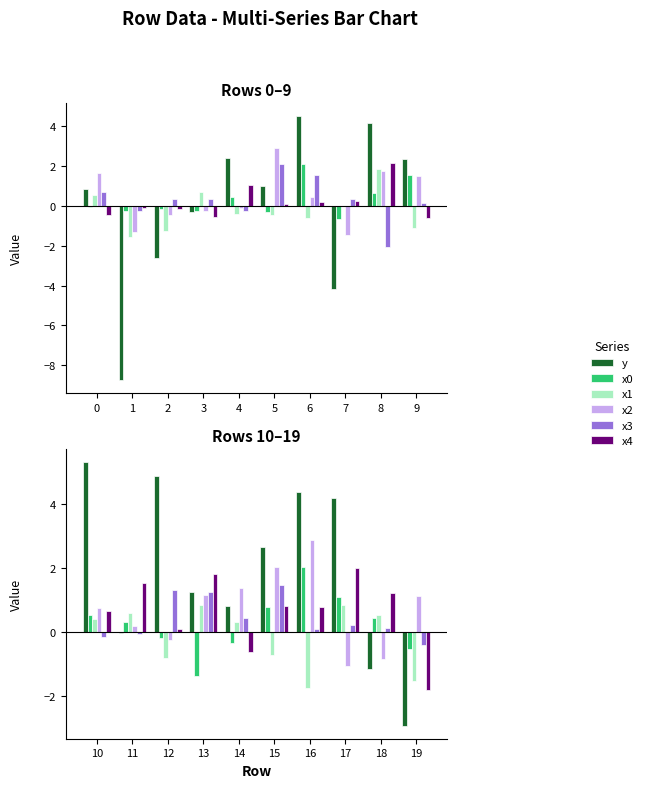

What is the value of the x4 bar at the 5th from the left?

-0.6